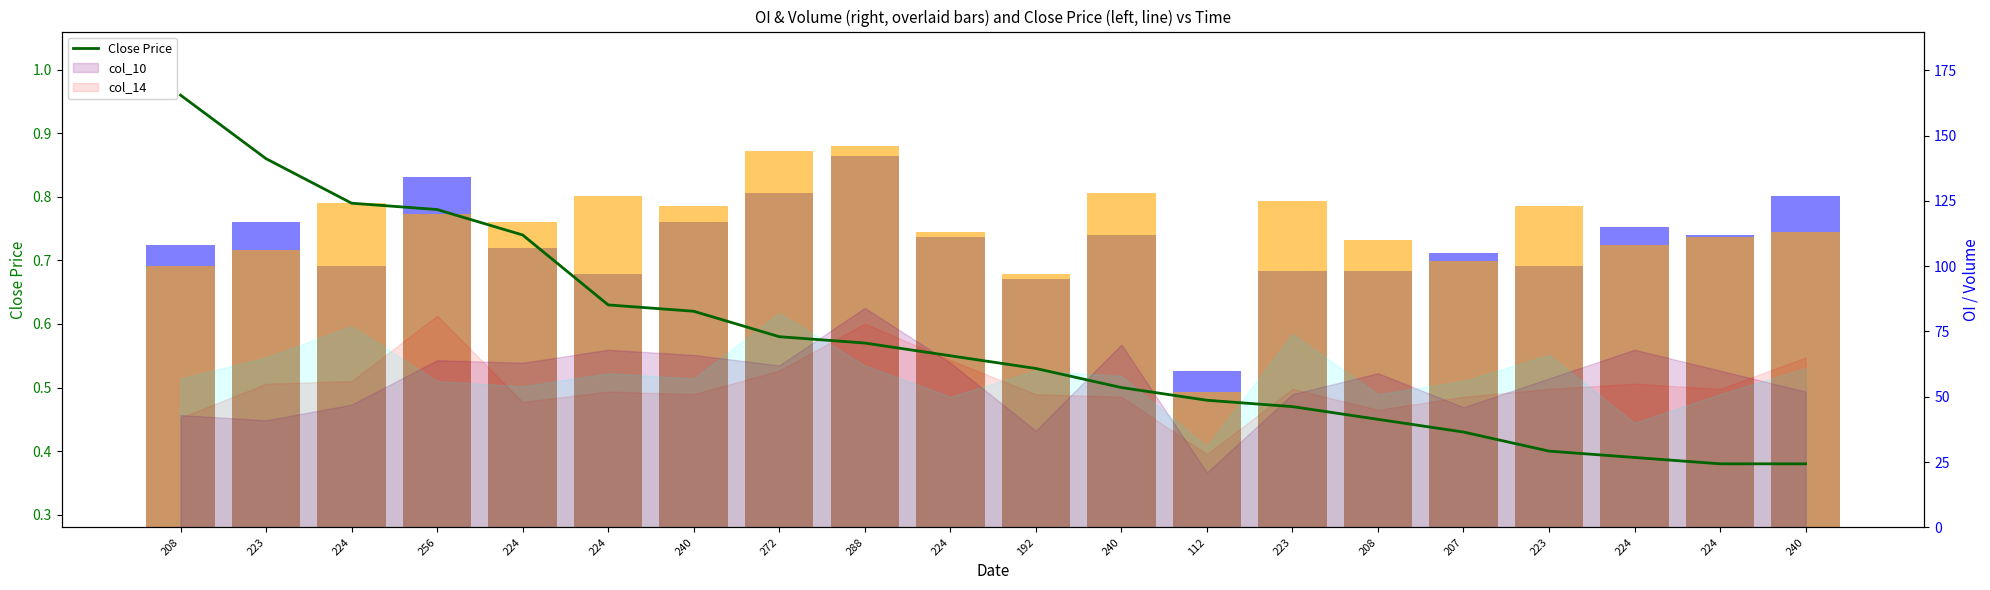

Which series has the widest spread of values?

Volume